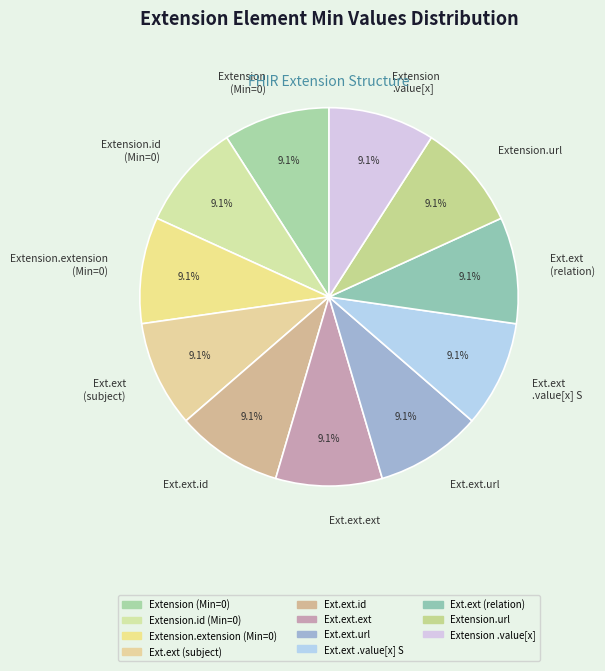

Approximately how many times larger is the value at Extension (Min=0) compared to Ext.ext .value[x] S?

1.0